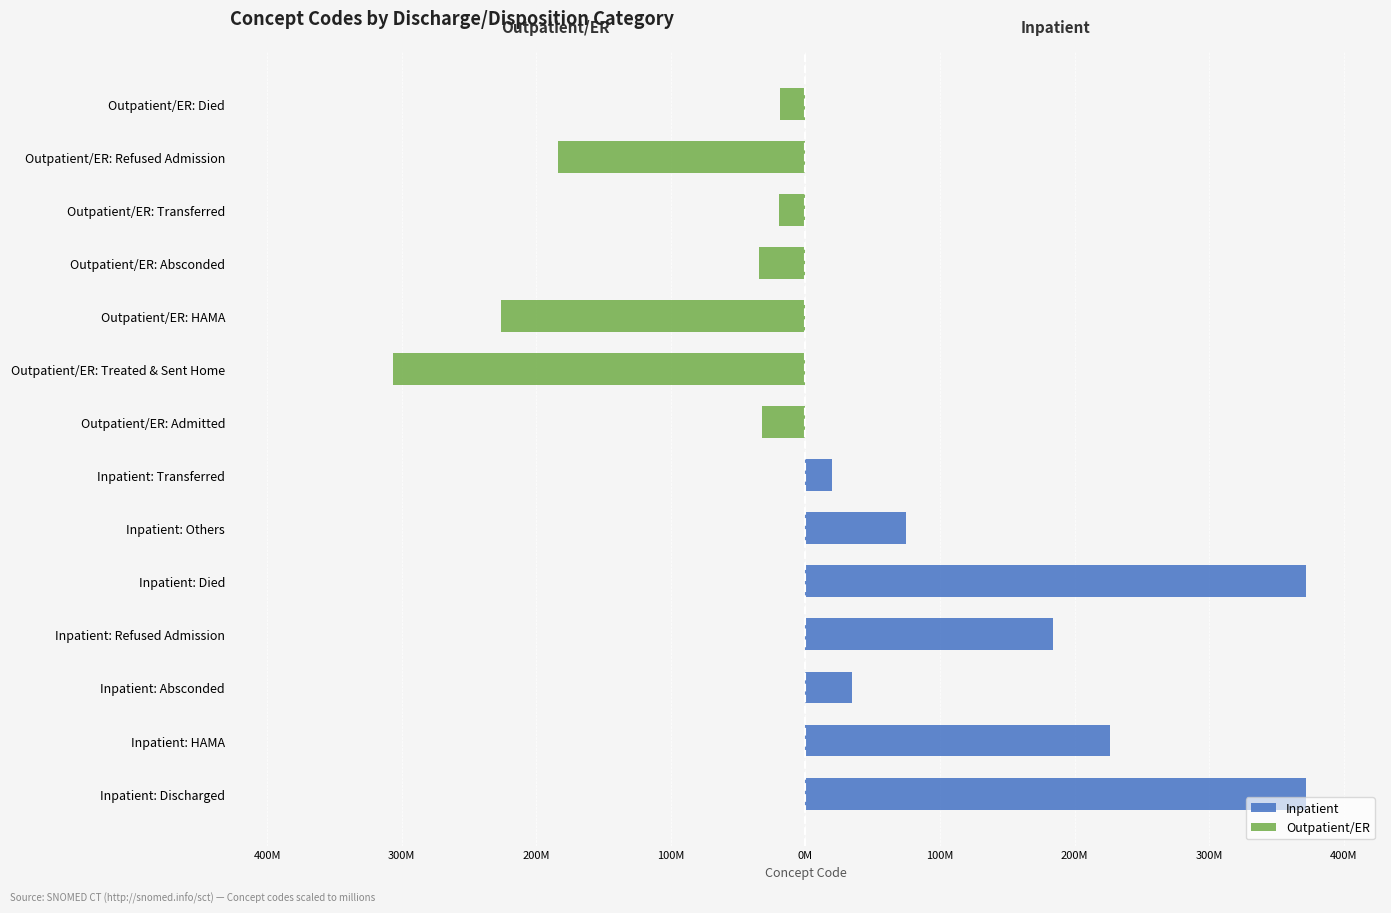

The Inpatient series shows 129.7 at Inpatient: Others. True or false?

False